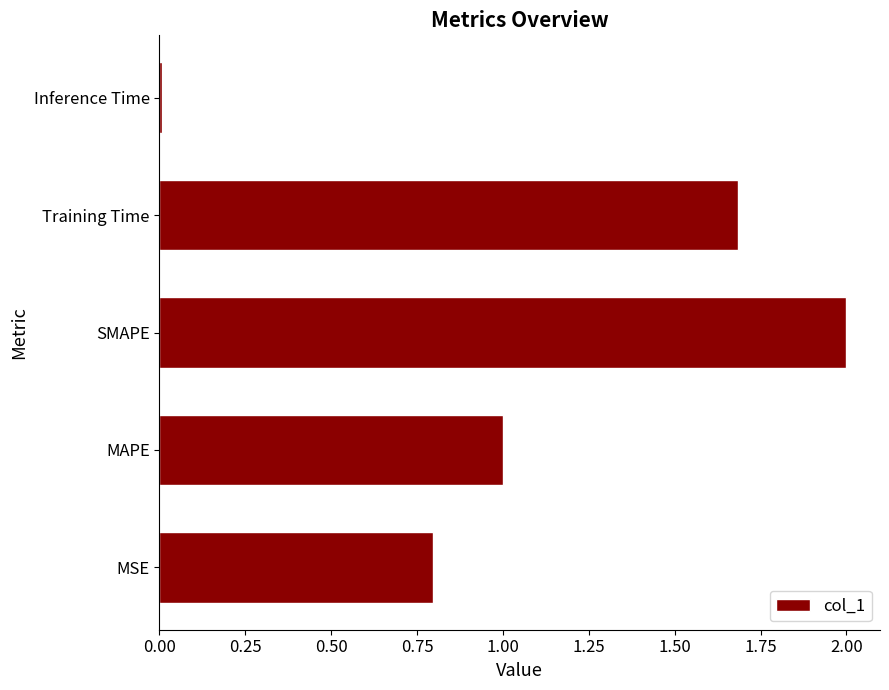

What is the ratio of the value at MSE to the value at Training Time?

0.5